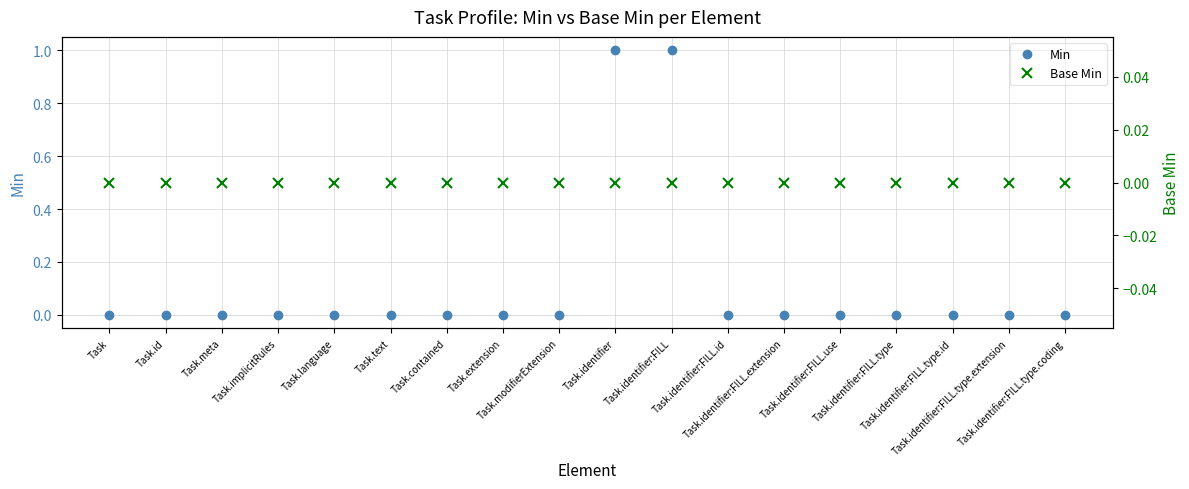

Reading right to left, transcribe all the data shown in this chart.

Min: Task.identifier:FILL.type.coding=0	Task.identifier:FILL.type.extension=0	Task.identifier:FILL.type.id=0	Task.identifier:FILL.type=0	Task.identifier:FILL.use=0	Task.identifier:FILL.extension=0	Task.identifier:FILL.id=0	Task.identifier:FILL=1	Task.identifier=1	Task.modifierExtension=0	Task.extension=0	Task.contained=0	Task.text=0	Task.language=0	Task.implicitRules=0	Task.meta=0	Task.id=0	Task=0
Base Min: Task.identifier:FILL.type.coding=0	Task.identifier:FILL.type.extension=0	Task.identifier:FILL.type.id=0	Task.identifier:FILL.type=0	Task.identifier:FILL.use=0	Task.identifier:FILL.extension=0	Task.identifier:FILL.id=0	Task.identifier:FILL=0	Task.identifier=0	Task.modifierExtension=0	Task.extension=0	Task.contained=0	Task.text=0	Task.language=0	Task.implicitRules=0	Task.meta=0	Task.id=0	Task=0